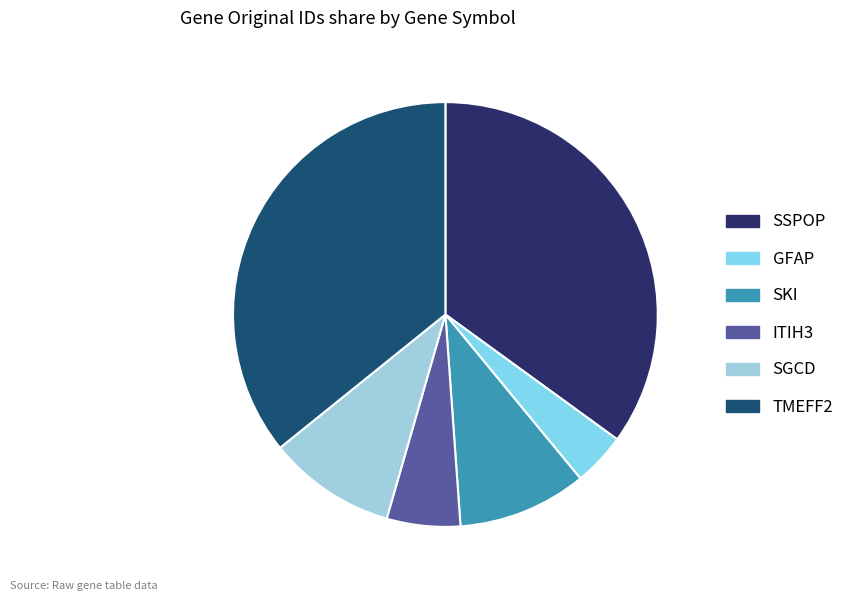

Which has a higher value, TMEFF2 or ITIH3?

TMEFF2